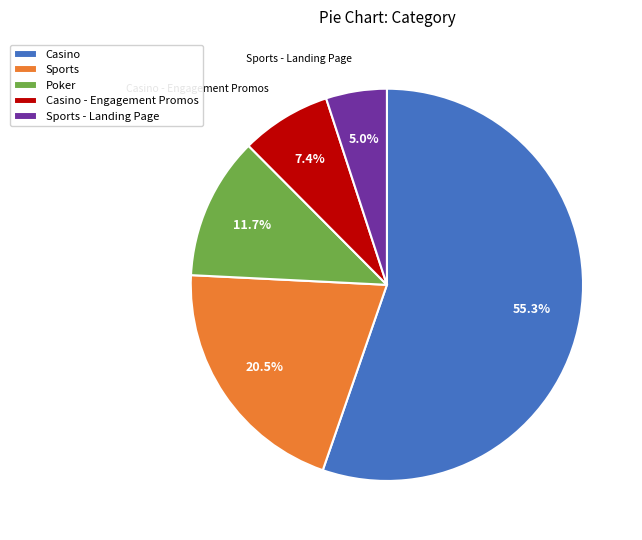

Between Sports - Landing Page and Casino, which is larger?

Casino